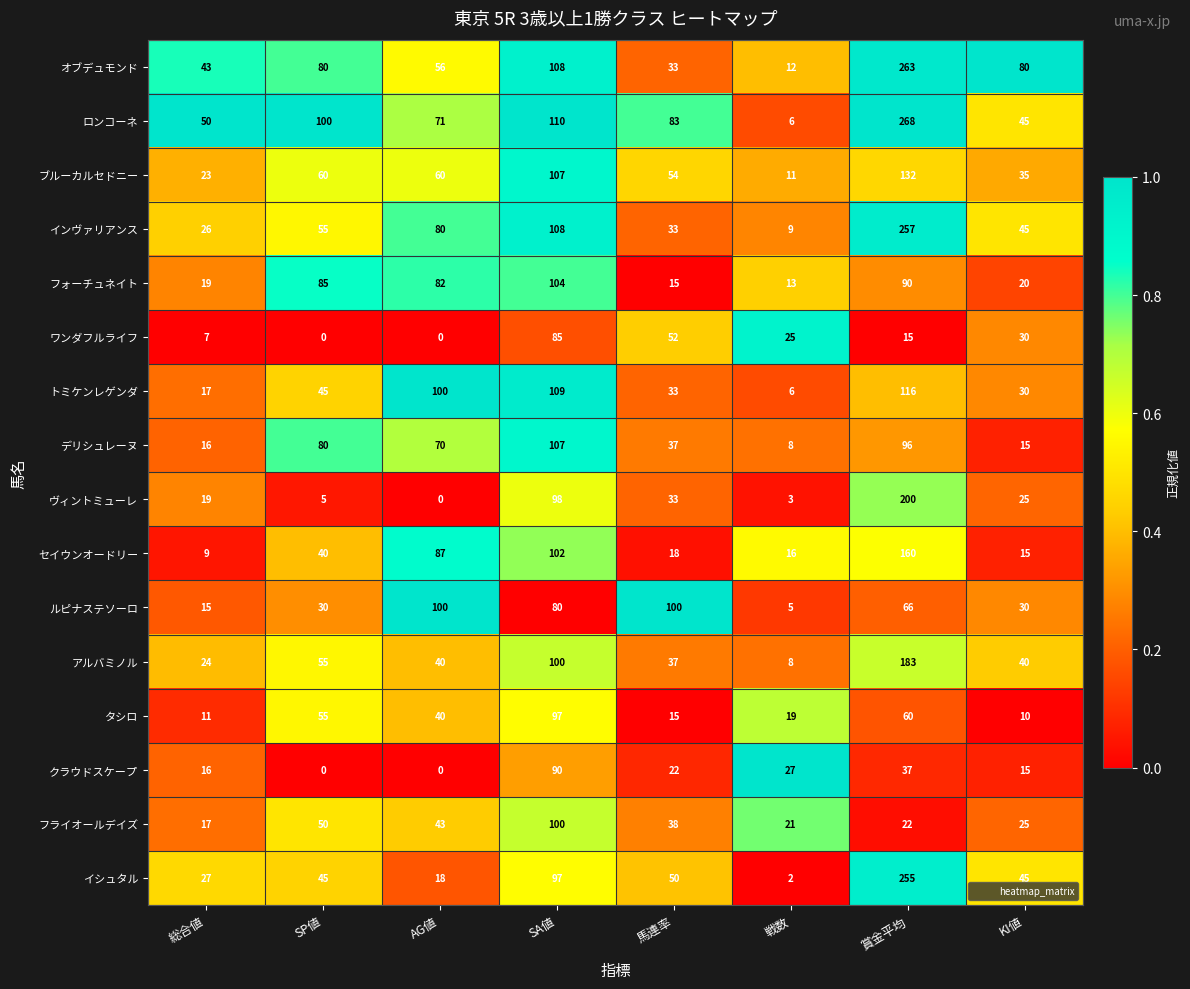

Where does the アルバミノル series first go above 40?

SP値